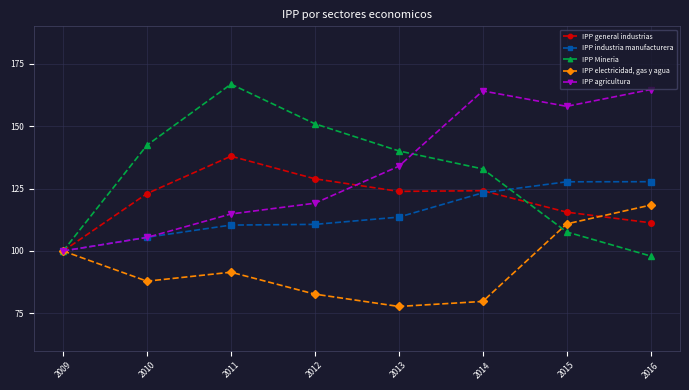

What is the total value across all series at 2012?

592.4